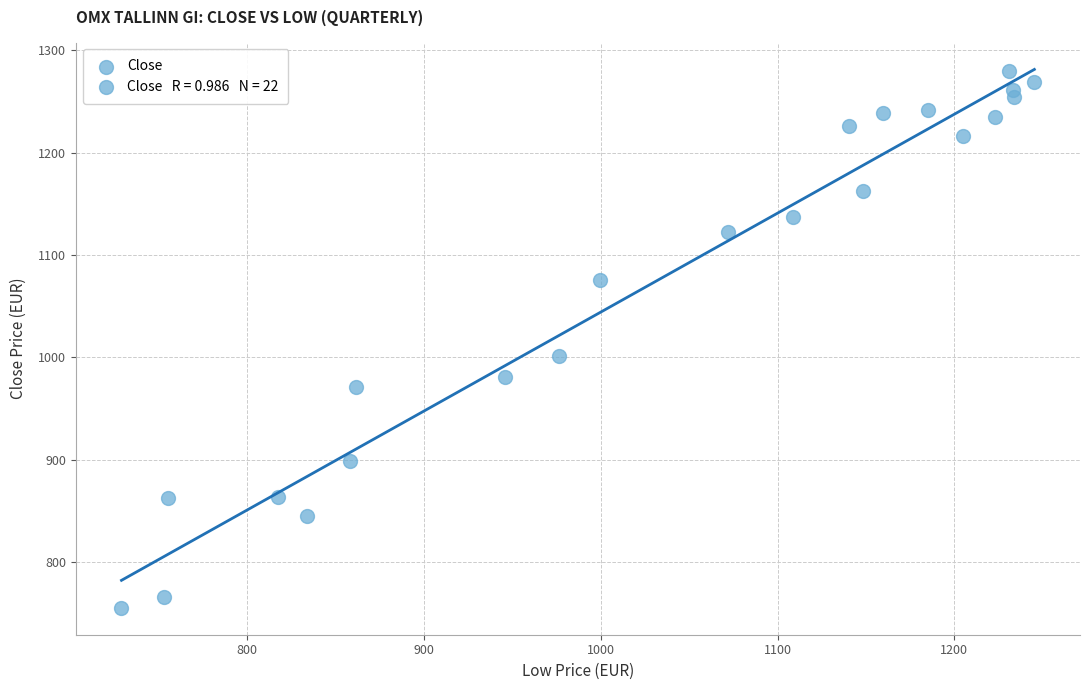

What is the range of X values (max minus min)?

516.2